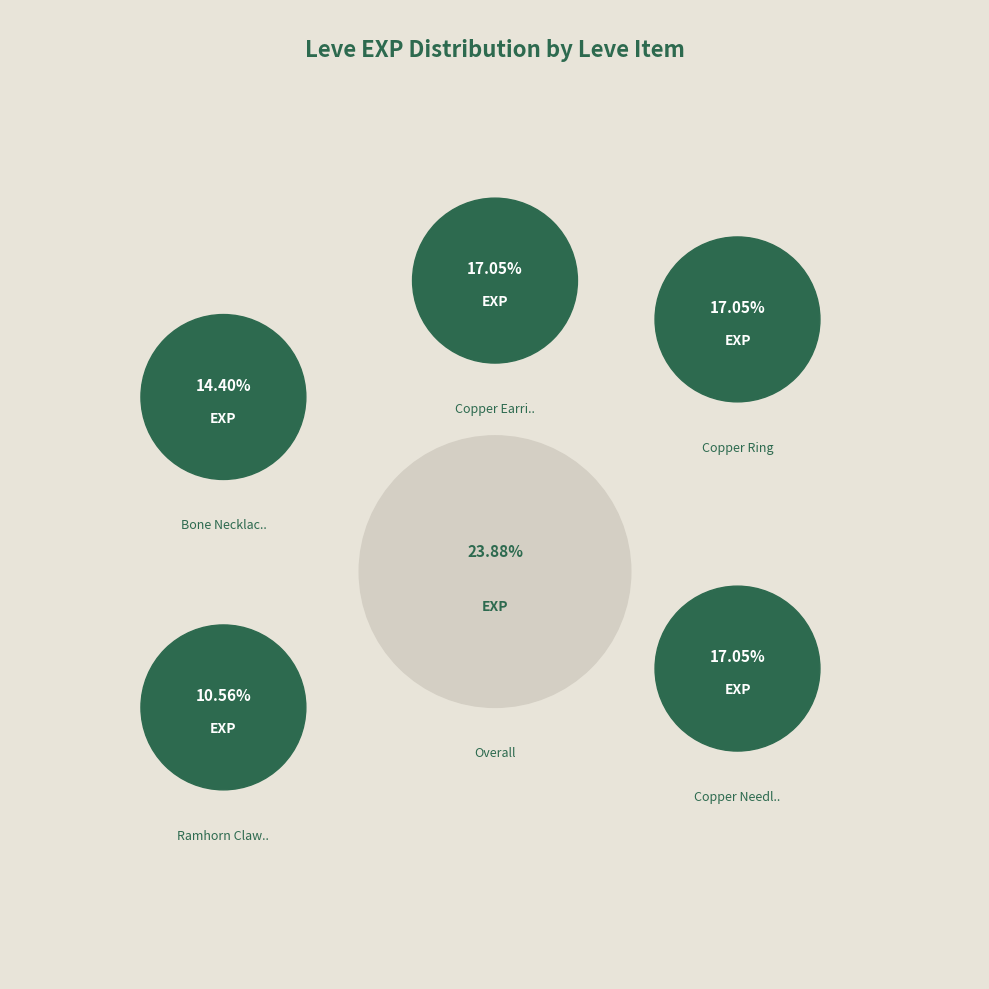

Does any single category account for the majority?

No